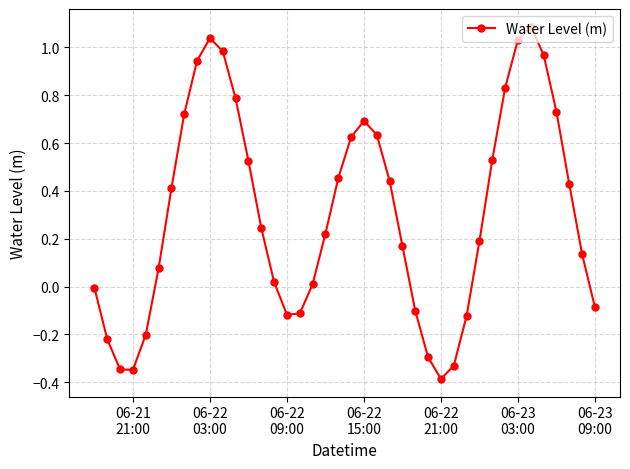

What is the sum of all values?

12.3